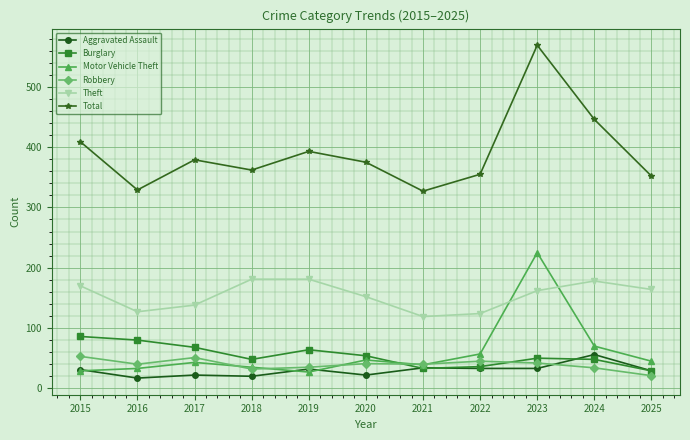

True or false: Burglary and Motor Vehicle Theft intersect in this chart.

True